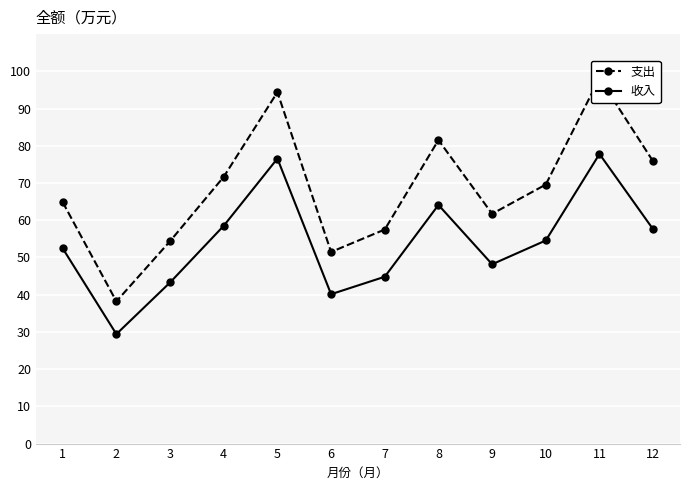

What is the smallest value displayed?

29.4